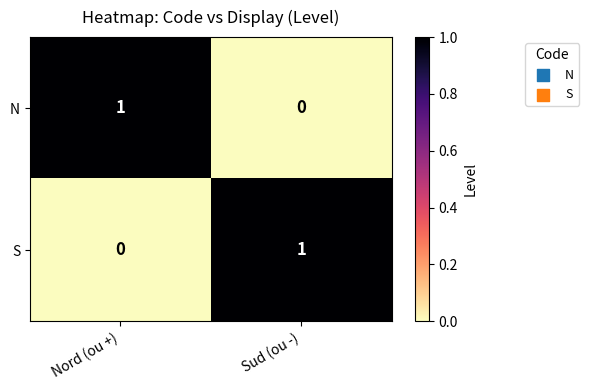

Rank the categories by S value from lowest to highest.

Nord (ou +), Sud (ou -)